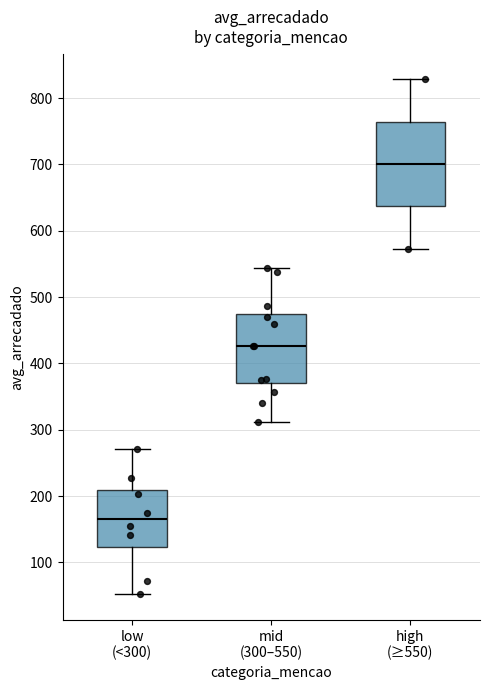

Where does the lower whisker of the box for mid (300–550) end on the y-axis? The values are not printed on the chart, so give them approximately, as read against the axis.

310